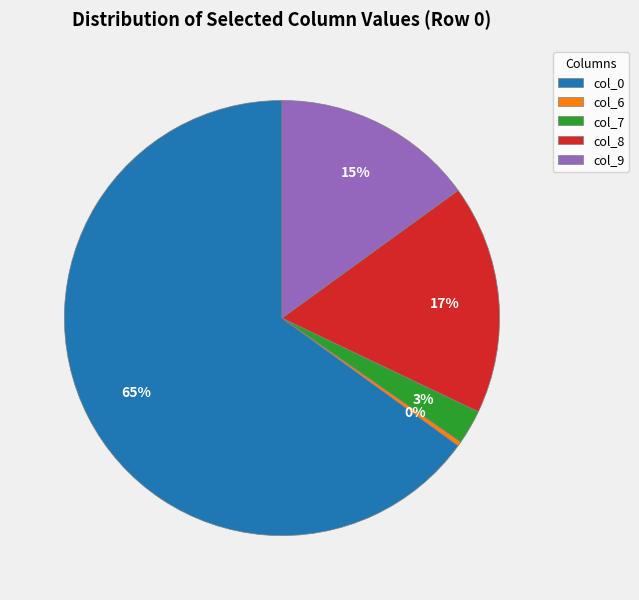

How many segments does this pie chart have?

5